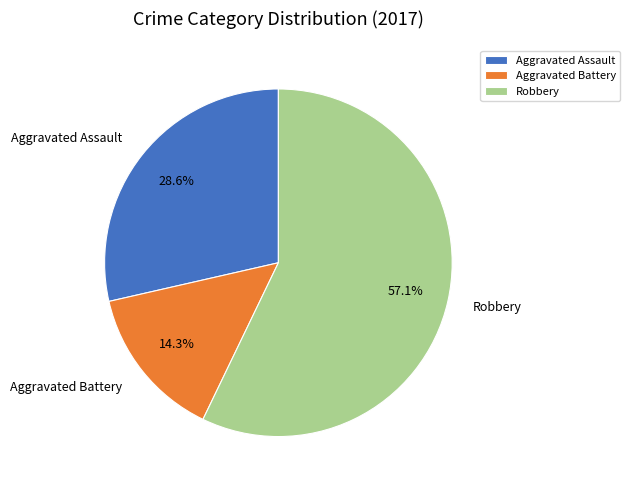

What is the majority slice?

Robbery